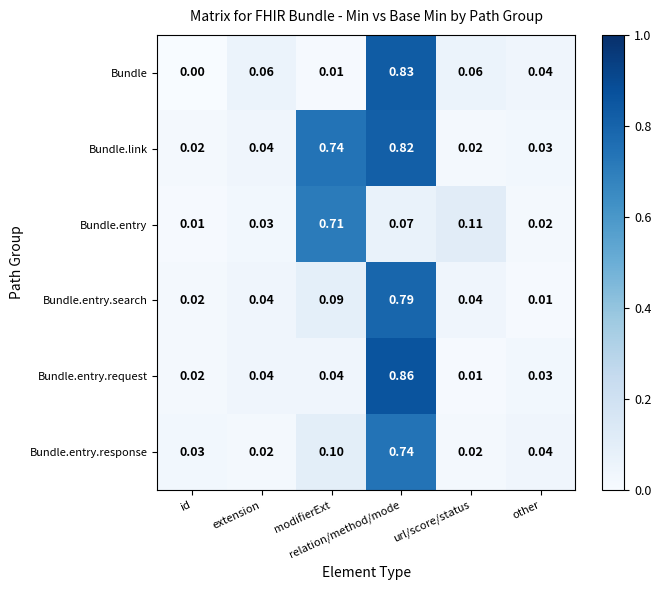

List the series in order of their peak value, lowest first.

Bundle.entry, Bundle.entry.response, Bundle.entry.search, Bundle.link, Bundle, Bundle.entry.request